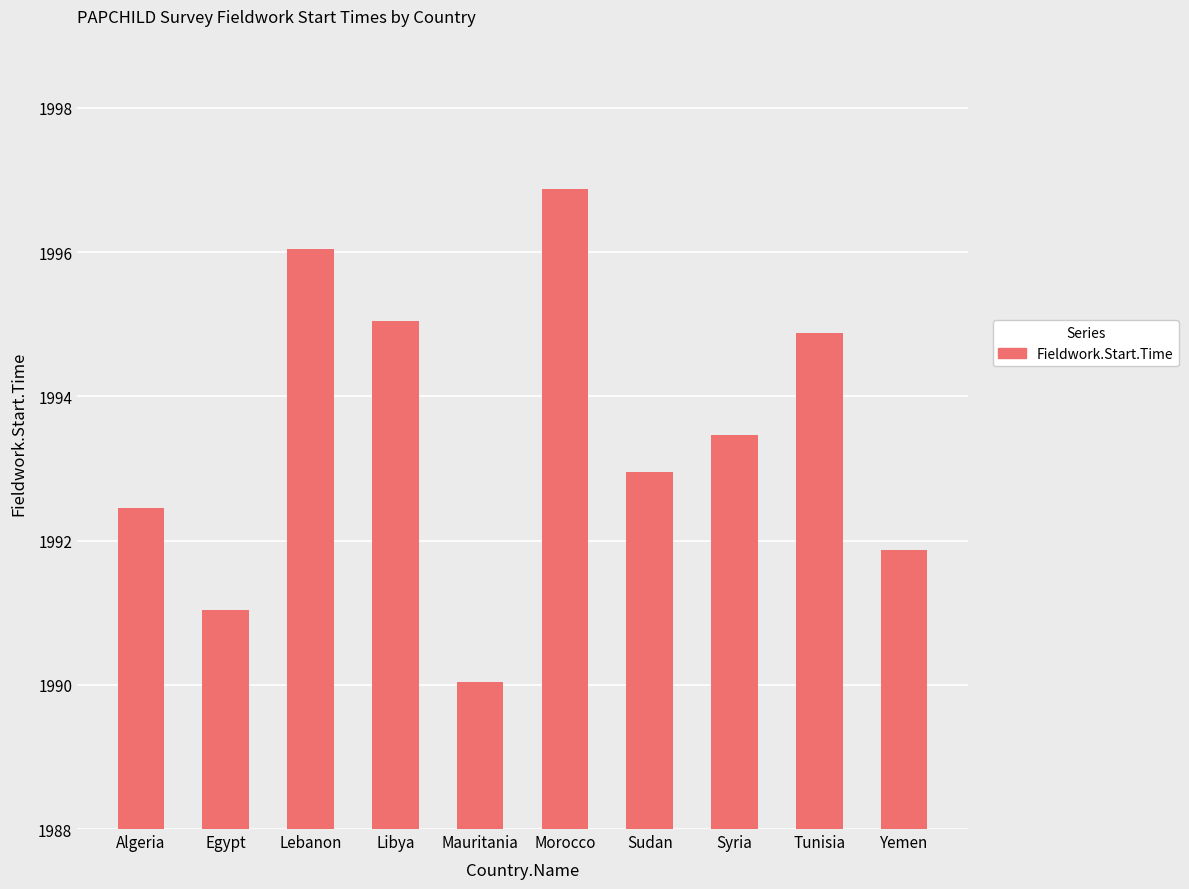

Which category has the lowest value across all series?

Mauritania